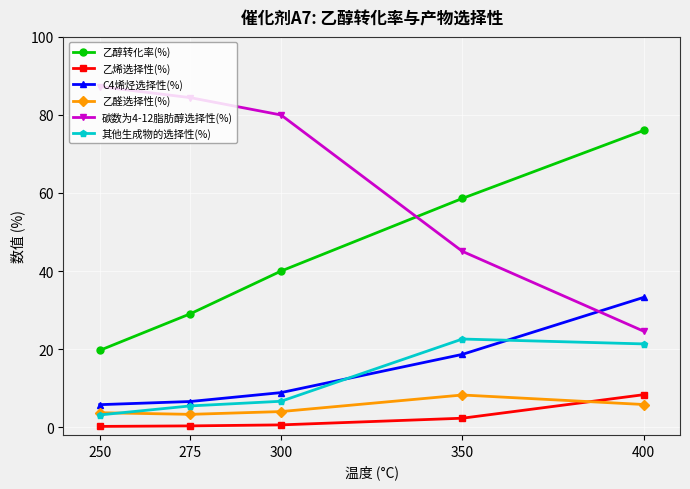

True or false: C4烯烃选择性(%) and 乙烯选择性(%) intersect in this chart.

False